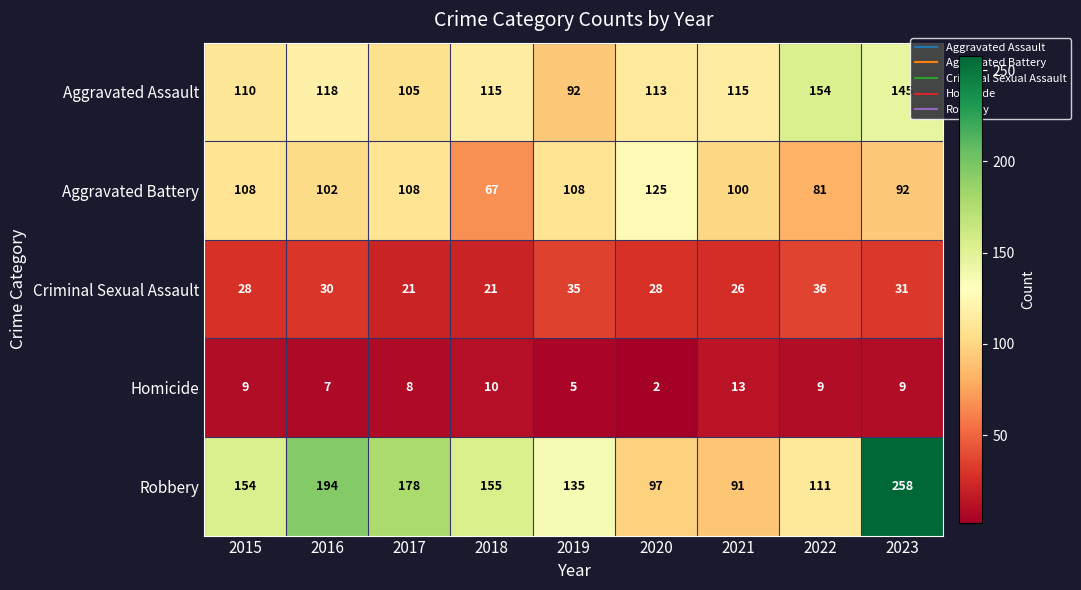

What is the maximum value for Criminal Sexual Assault?

36